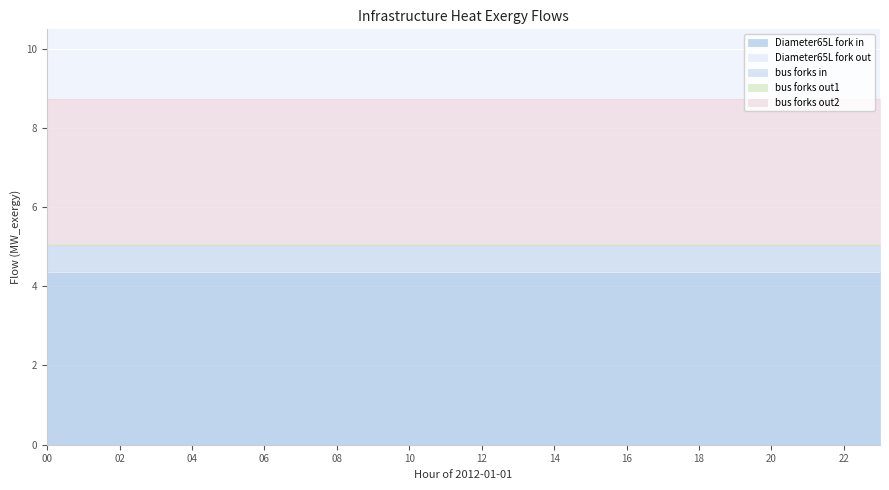

How many lines are shown in the chart?

5